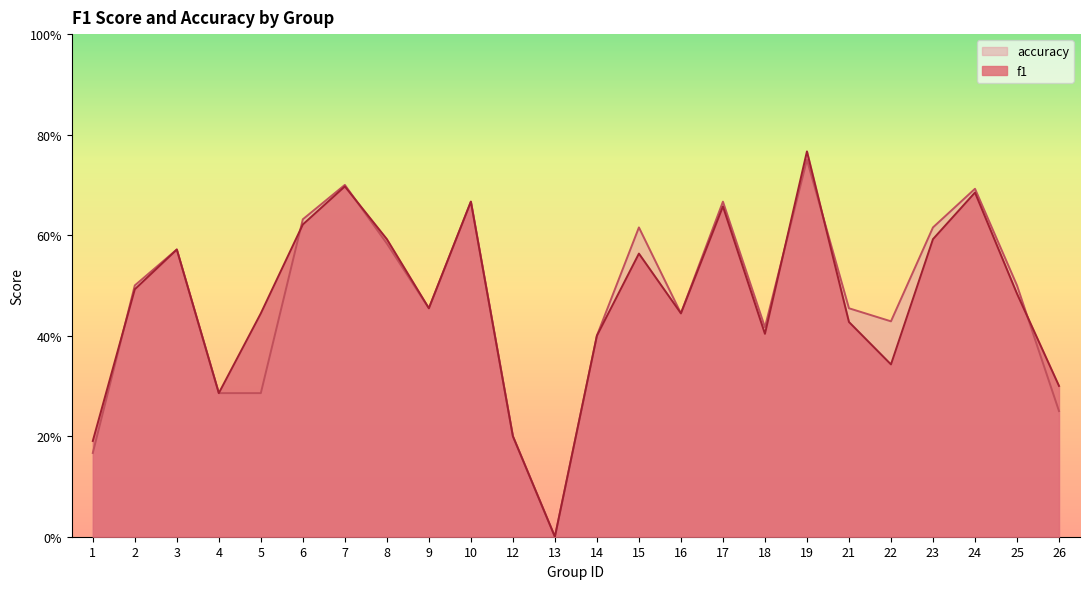

Is the value of accuracy at 1 greater than the value of f1 at 1?

No